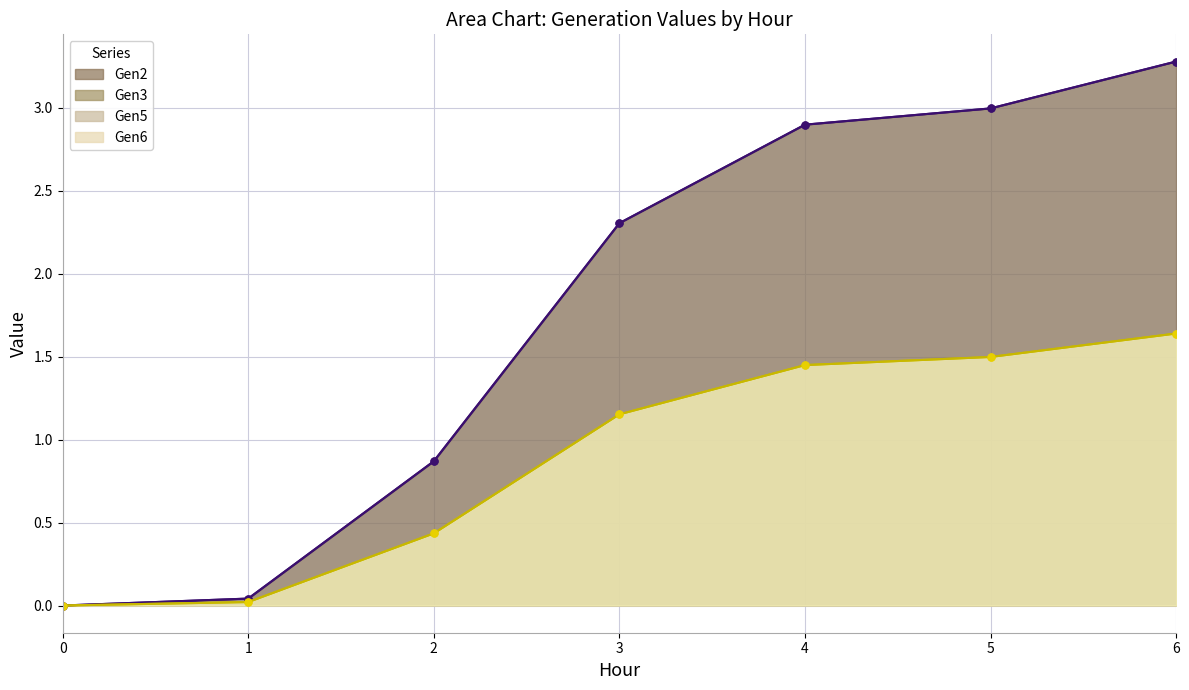

At how many categories does at least one series exceed 2?

4